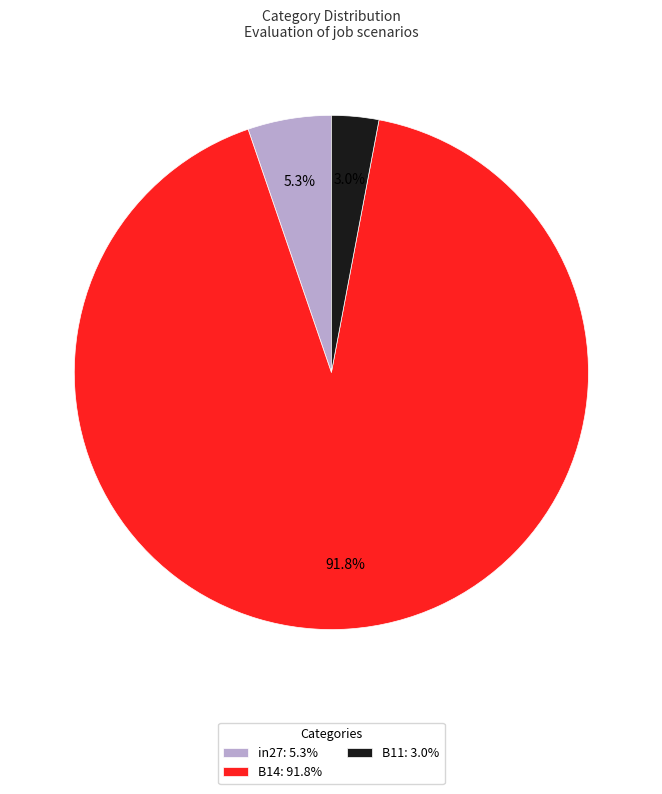

To the nearest percent, what is the difference between the largest and smallest slice percentages?

89%